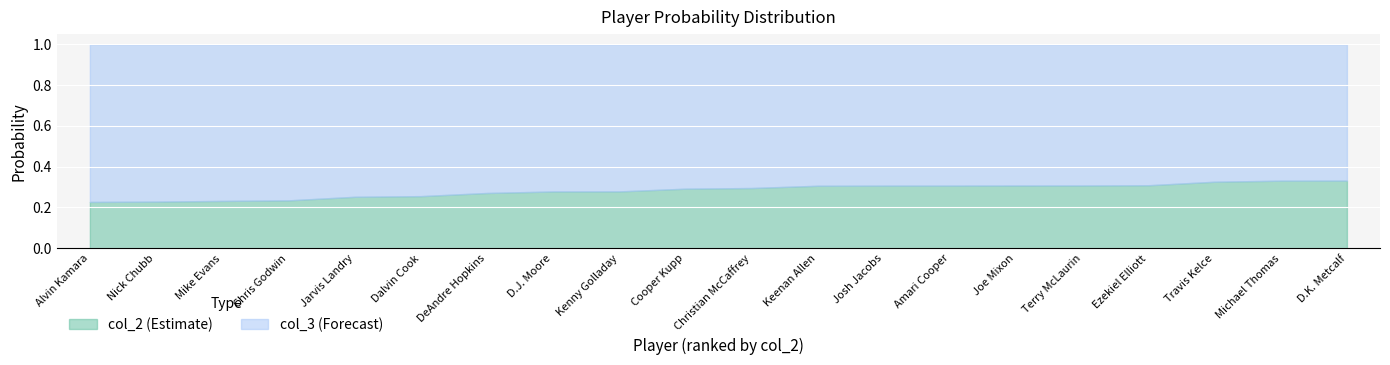

Which label corresponds to the largest value in the chart?

Alvin Kamara